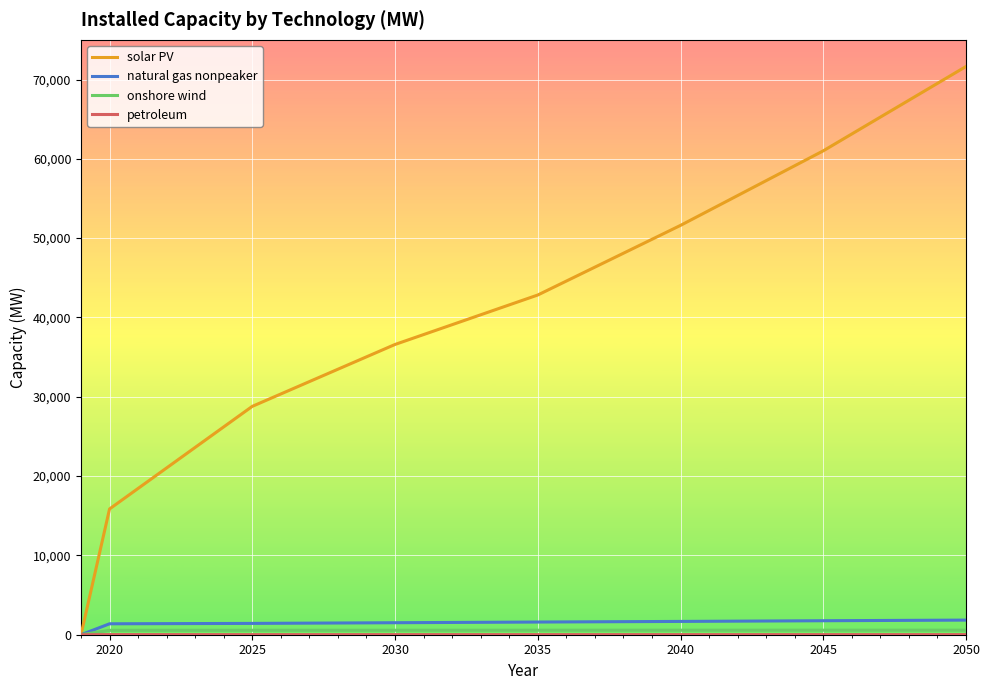

Which series has the widest spread of values?

solar PV